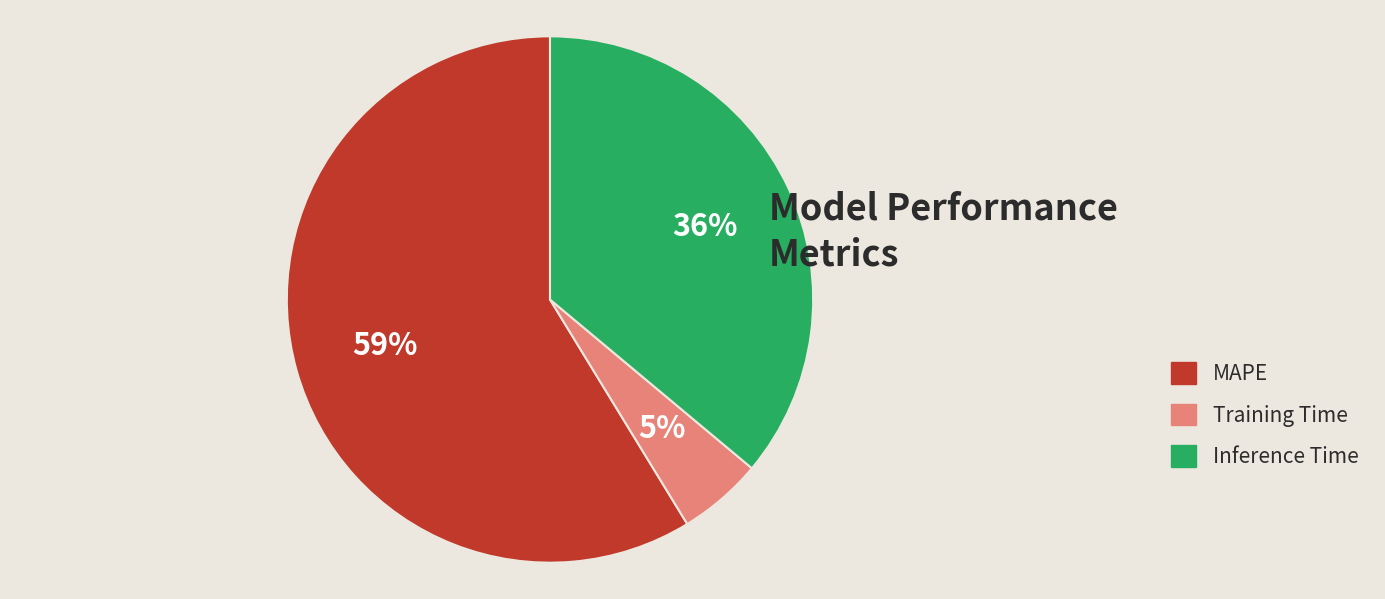

To the nearest percent, what is the difference between the largest and smallest slice percentages?

54%